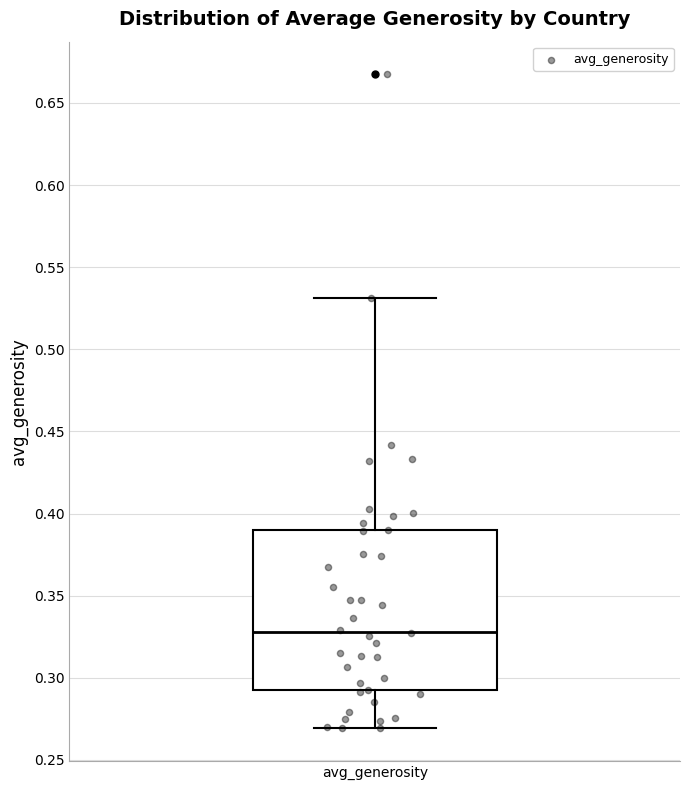

Transcribe this box plot: give where the median line is, the range the box spans, and where the two whiskers end, as read against the y-axis. The values are not printed on the chart, so give them approximately, as read against the axis.

median 0.33, box 0.29 to 0.39, whiskers 0.27 to 0.53